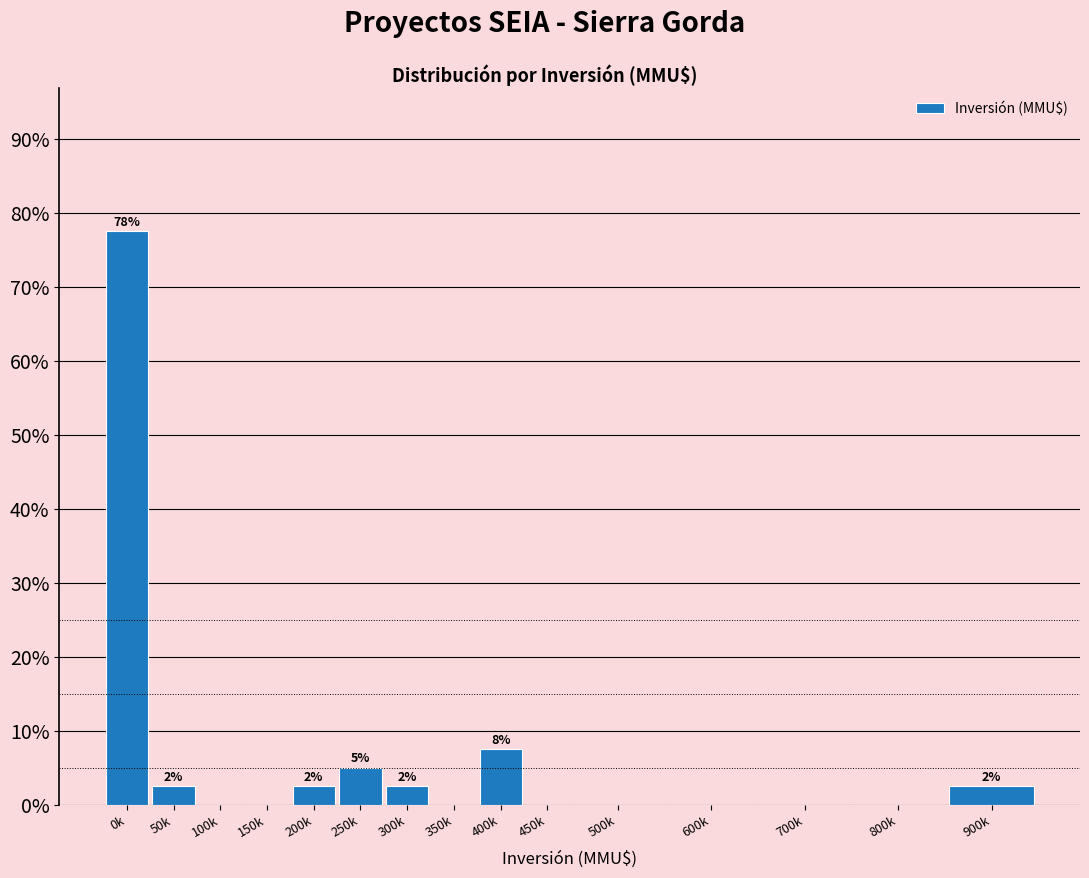

Reading right to left, list all the values displayed in this chart.

900k=2.5	800k=0.0	700k=0.0	600k=0.0	500k=0.0	450k=0.0	400k=7.5	350k=0.0	300k=2.5	250k=5.0	200k=2.5	150k=0.0	100k=0.0	50k=2.5	0k=77.5